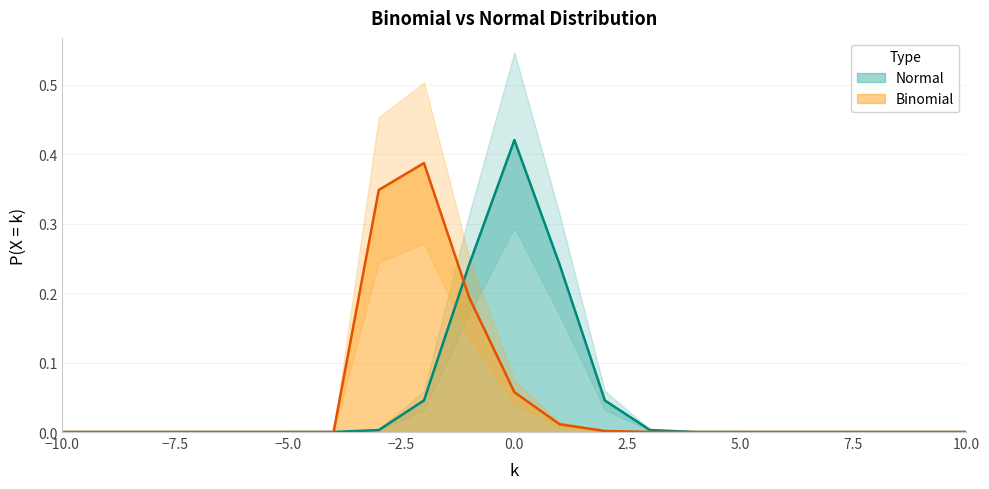

What is the difference between the maximum and minimum values in the Binomial series?

0.4